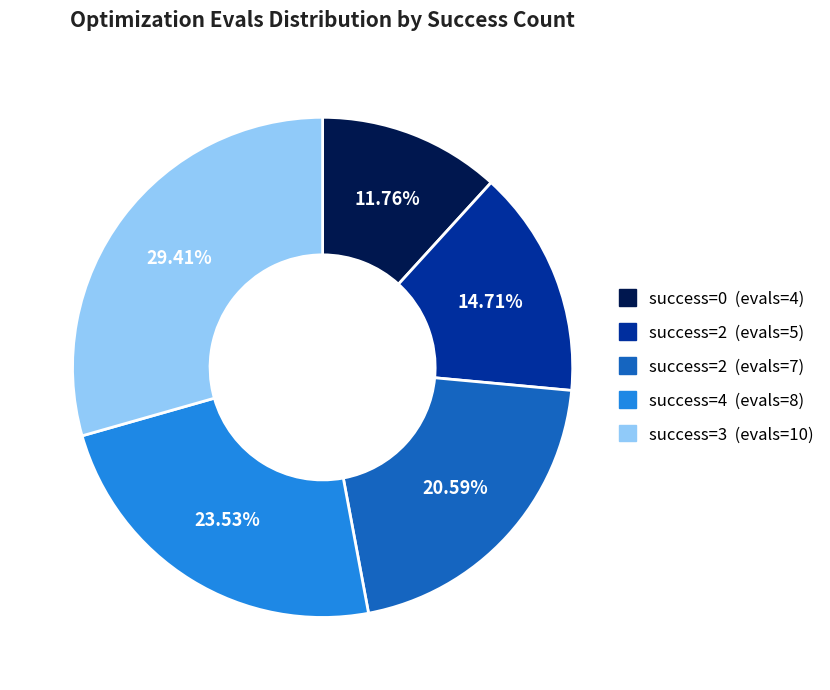

Count the number of slices in the pie.

5